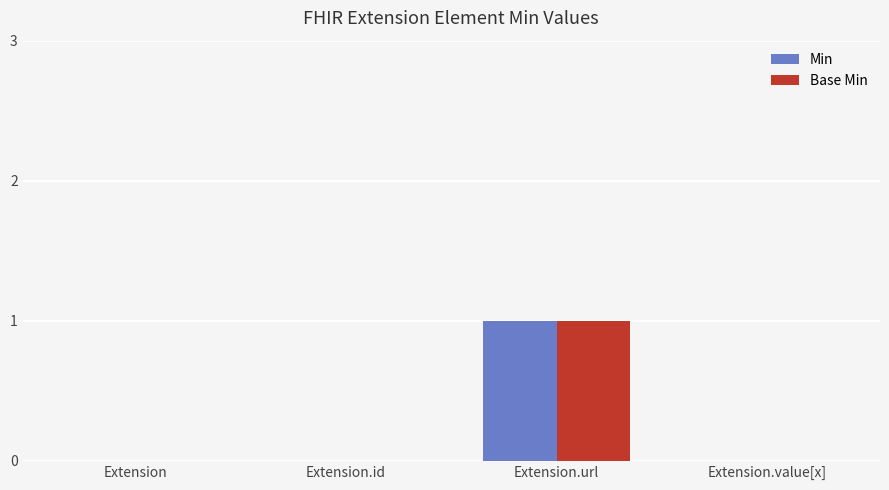

Is it true that Base Min equals 0 at Extension.url?

False